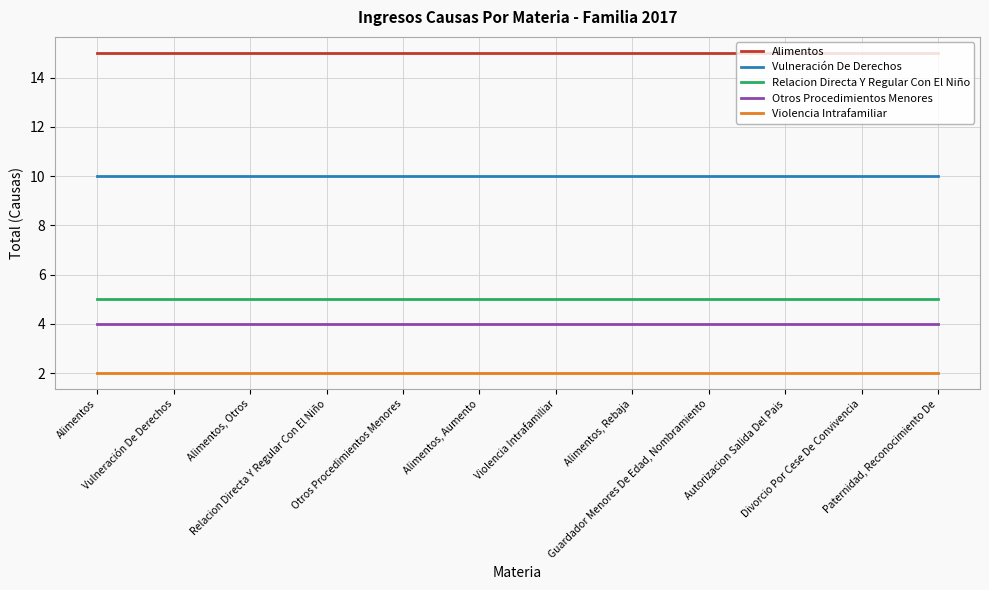

How many lines are shown in the chart?

5